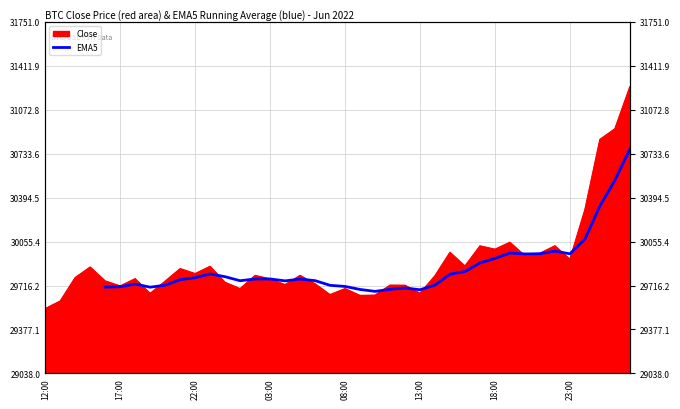

At which category does the chart reach its peak across all series?

39